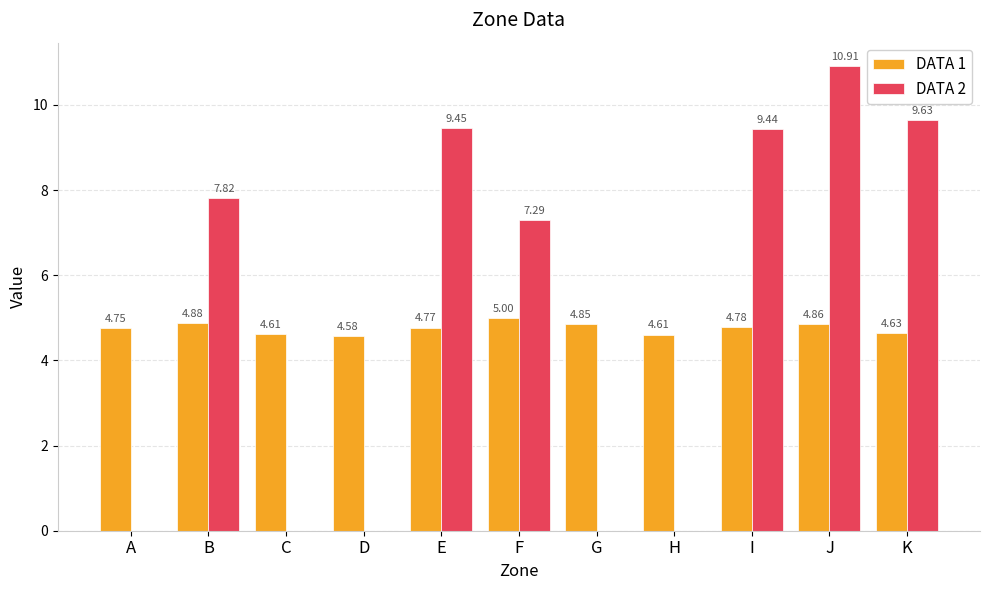

What are all the series names shown in the legend?

DATA 1, DATA 2